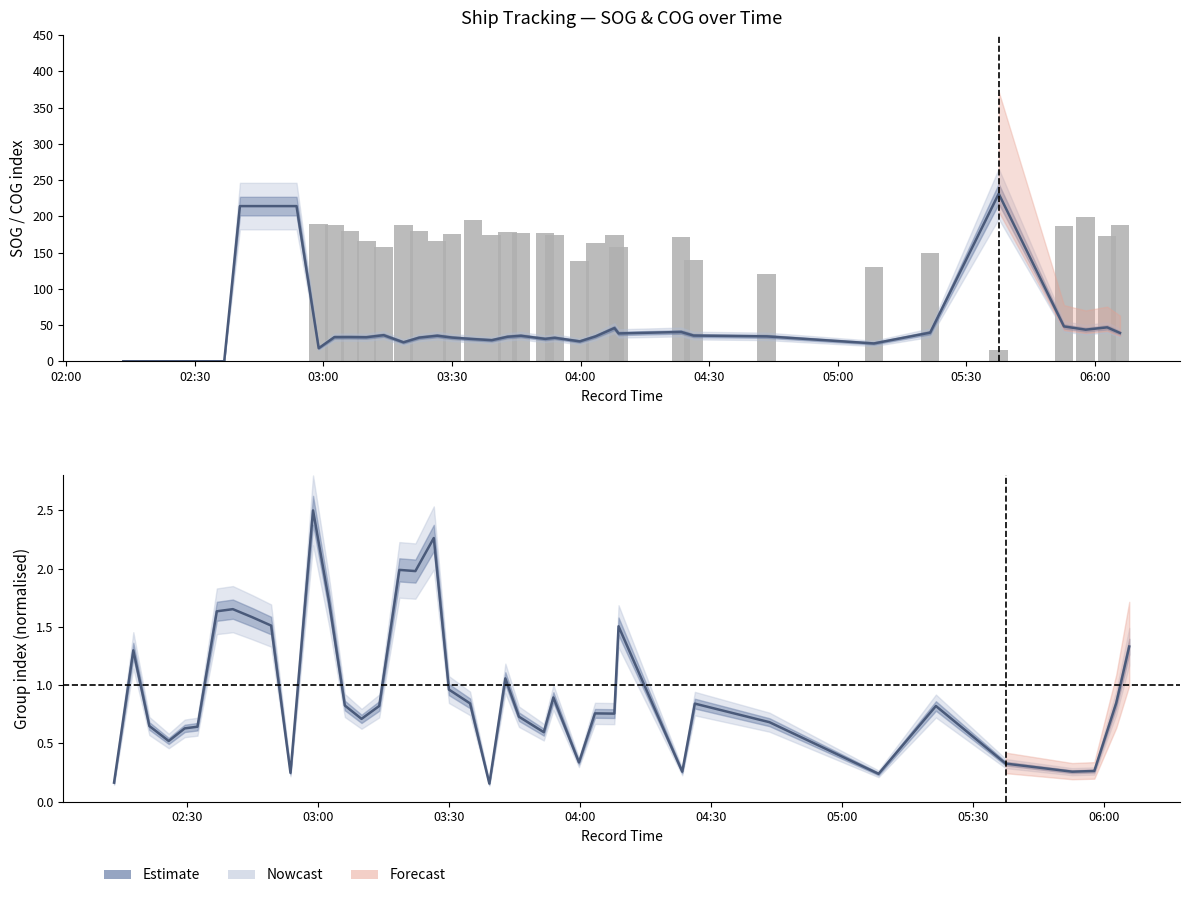

Does the chart contain any negative values?

No